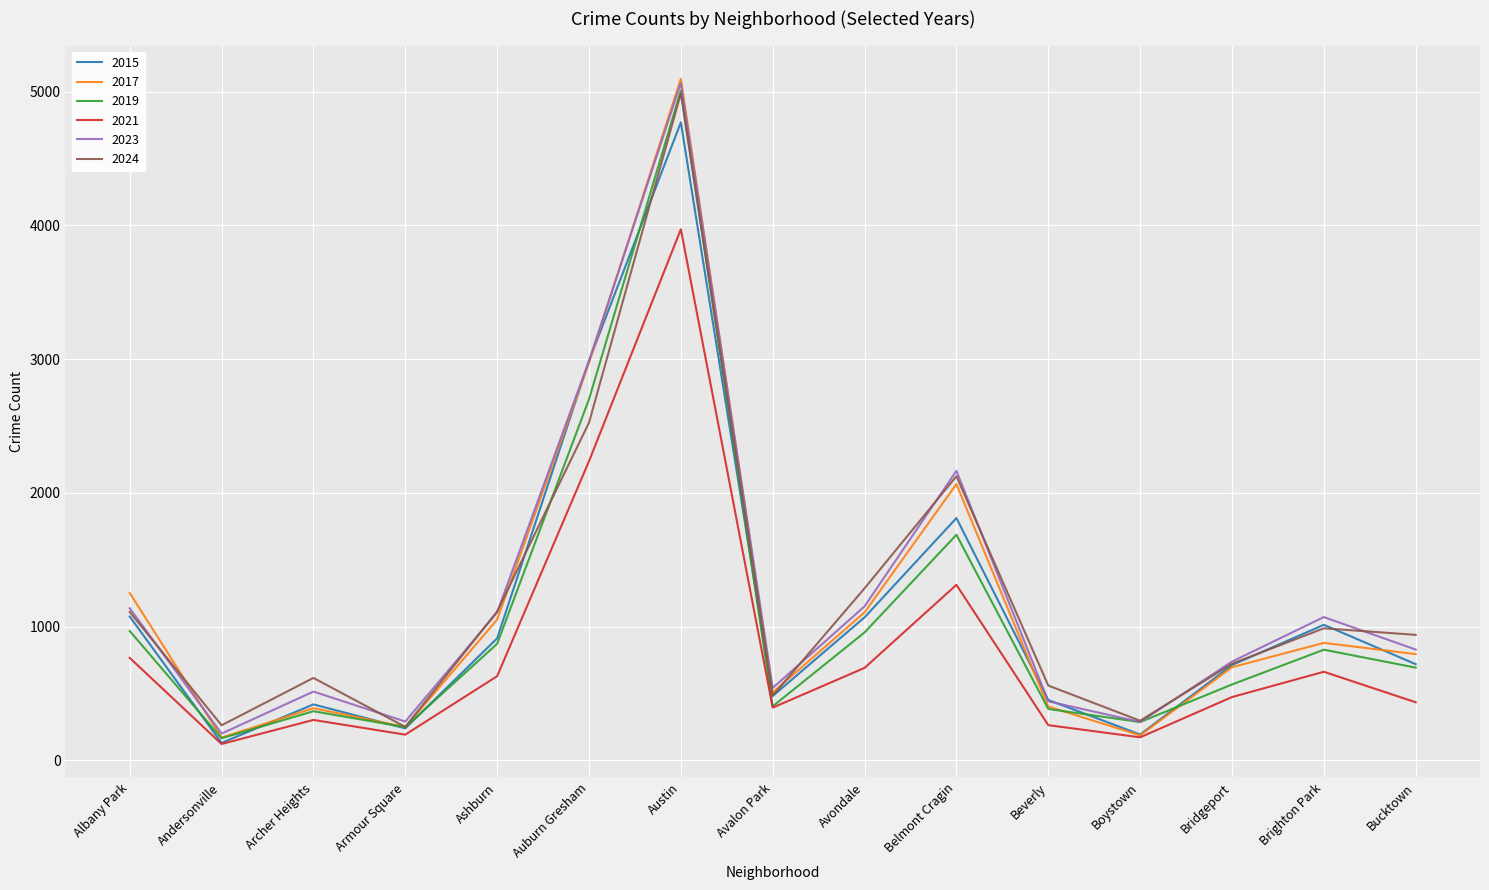

What position from the right is Avalon Park?

8